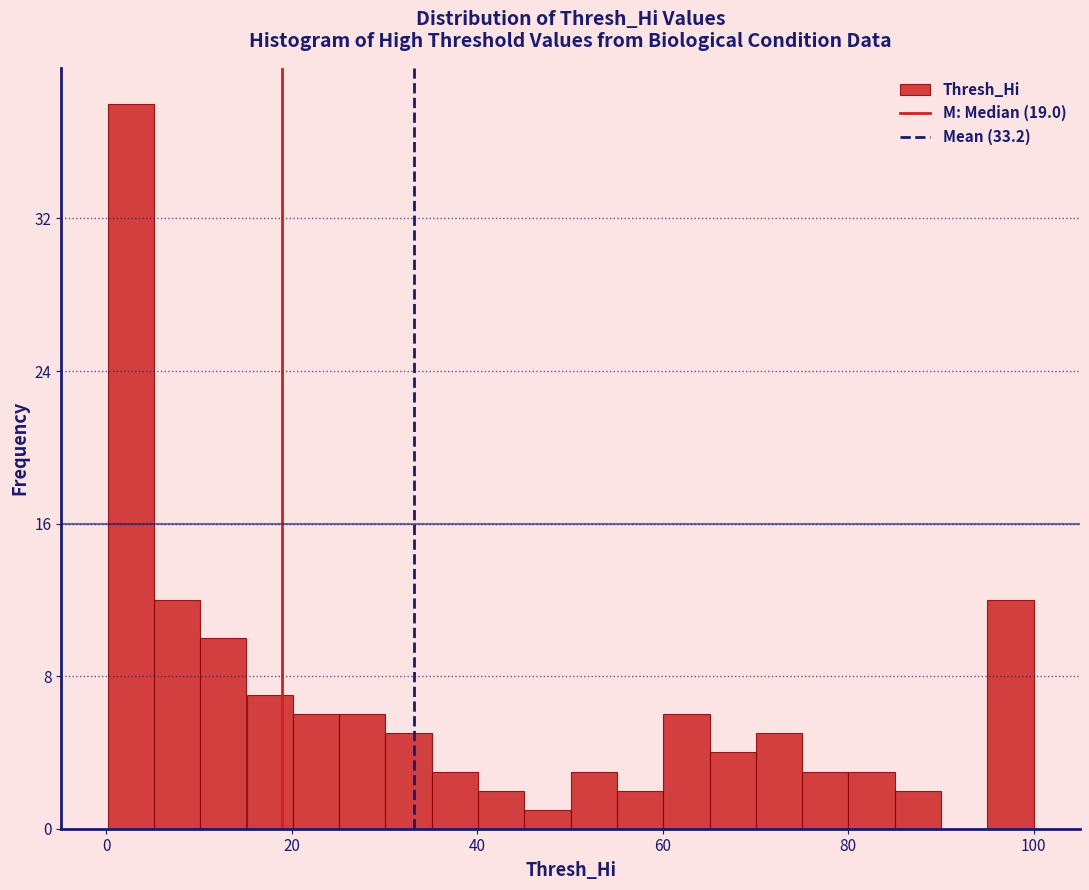

Read against the x-axis, roughly where is the centre of the tallest bar?

2